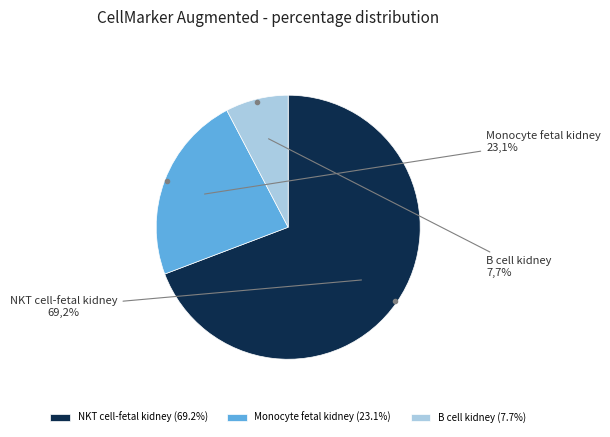

Is it true that B cell kidney is 22% of the pie?

False